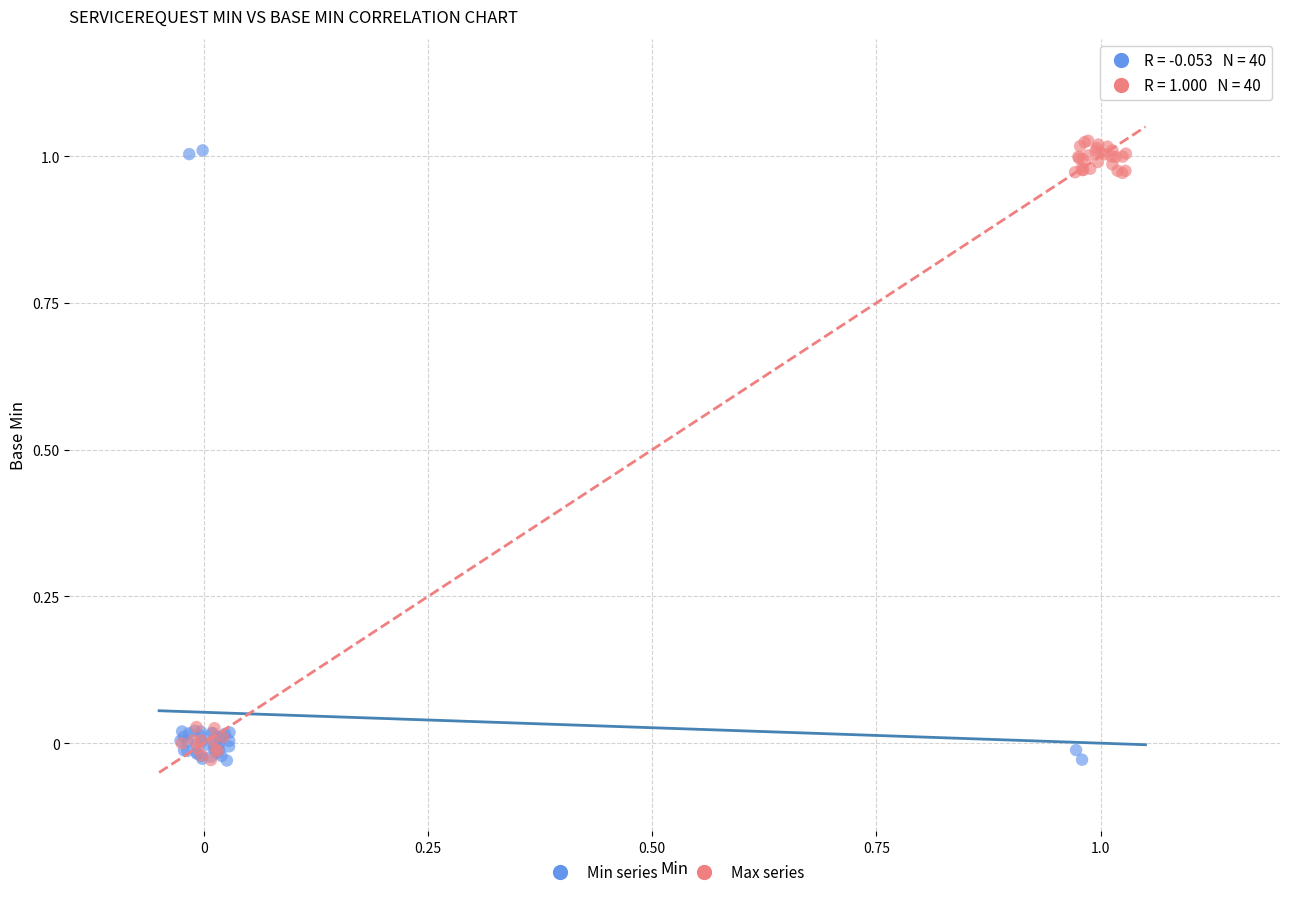

What are all the series names shown in the legend?

Min series, Max series